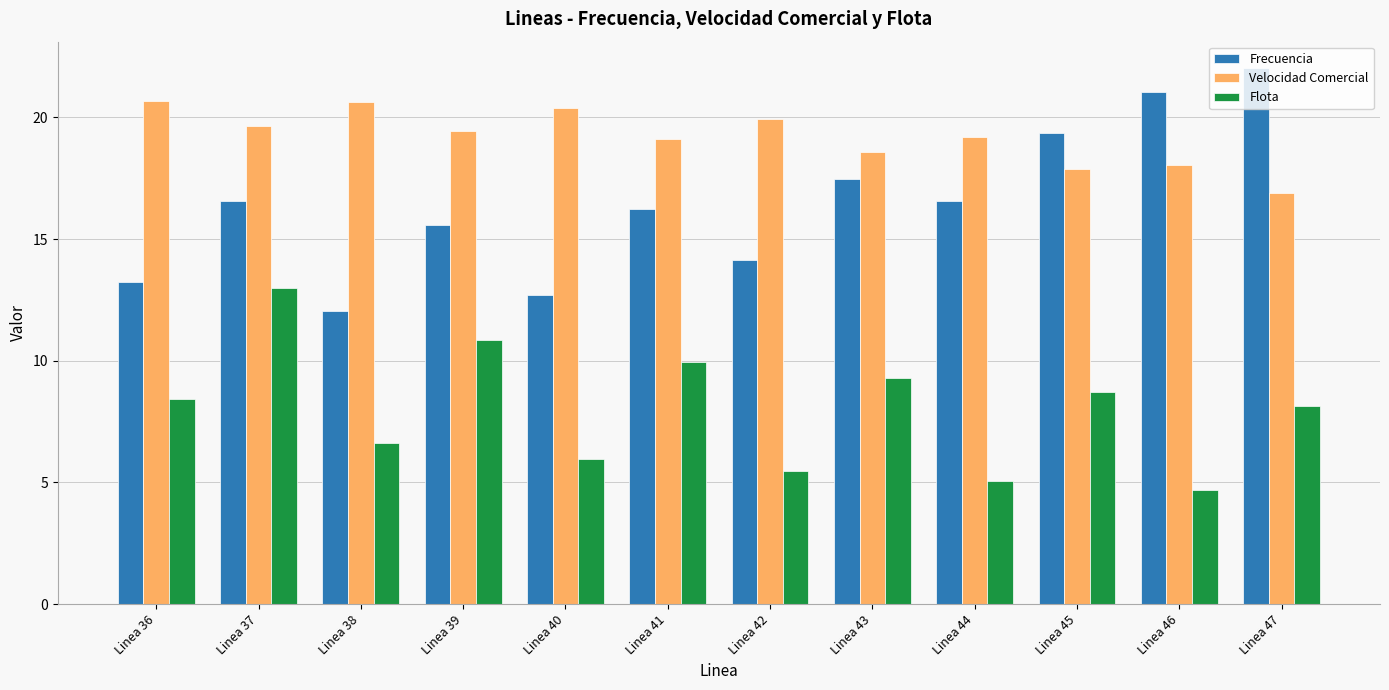

Is the value of Frecuencia at Linea 38 greater than the value of Velocidad Comercial at Linea 46?

No